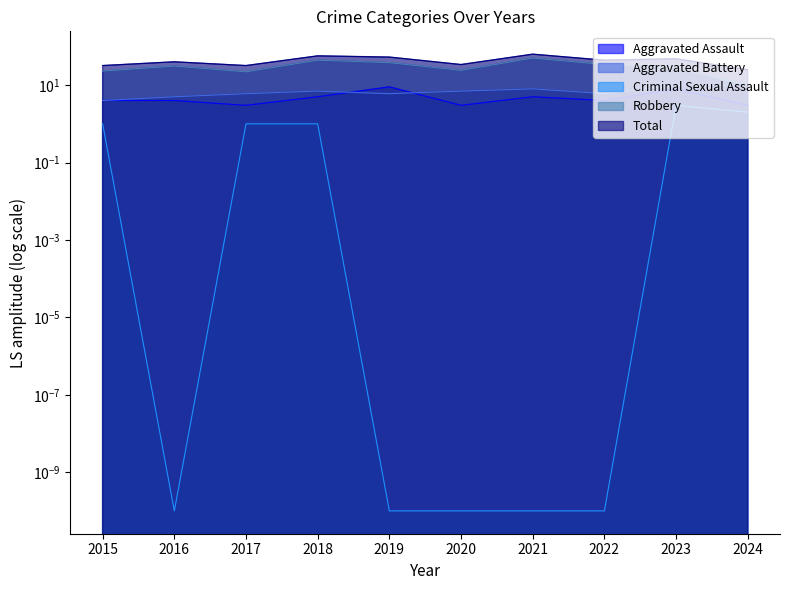

Where is Aggravated Assault nearest to the value 6?

2018